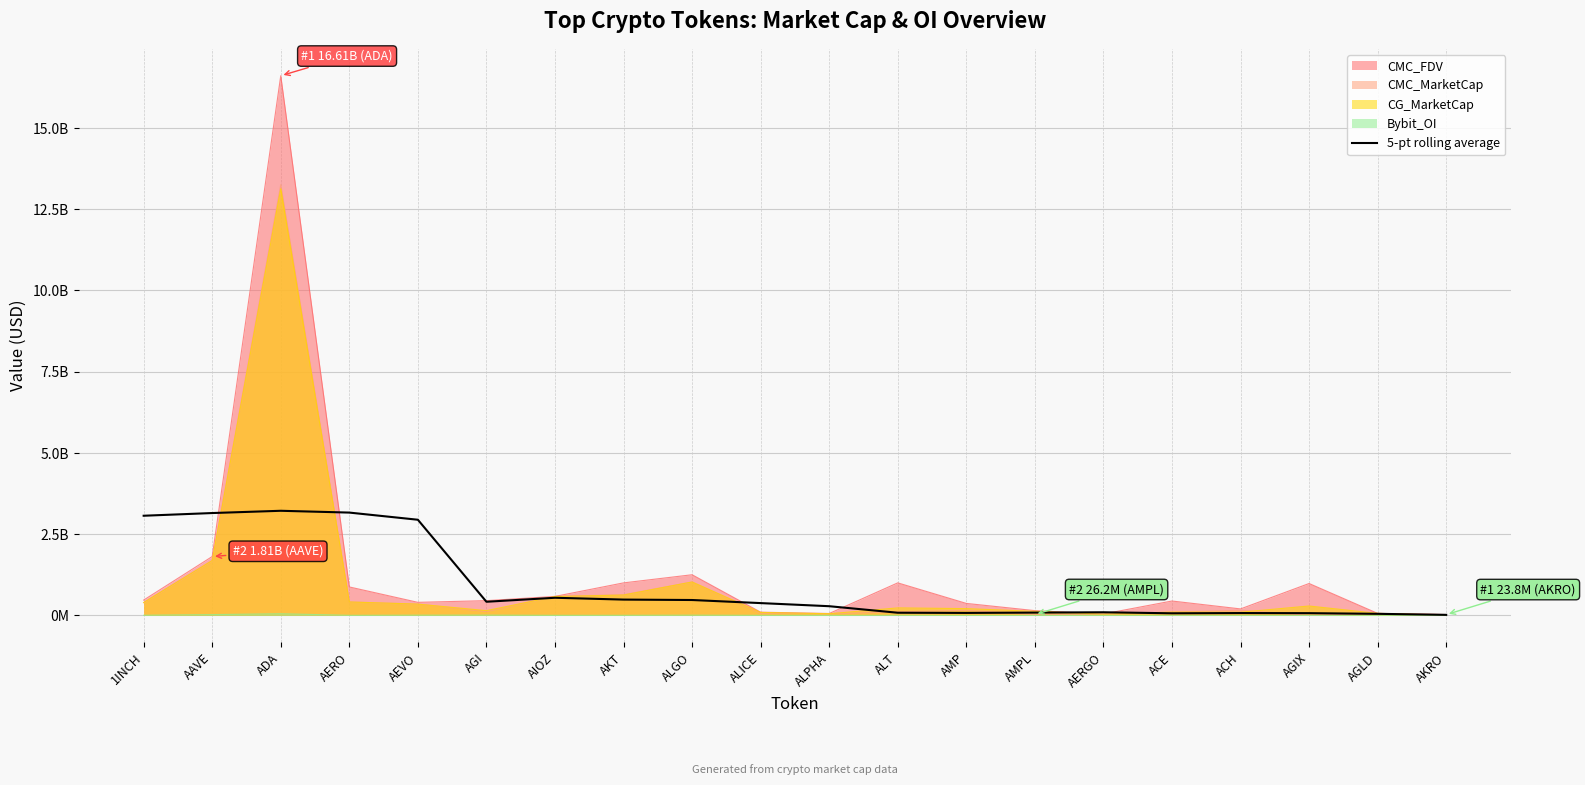

Reading left to right, what are all the values shown in this chart?

3067413388.0	3150356658.7	3220003041.4	3164501150.9	2944125760.3	420201776.7	543180595.2	487037068.6	474030650.8	379047577.4	283255957.7	82565203.2	76967106.7	86928872.0	96710567.9	65277584.2	72477123.0	69340177.4	49013714.2	17198687.3